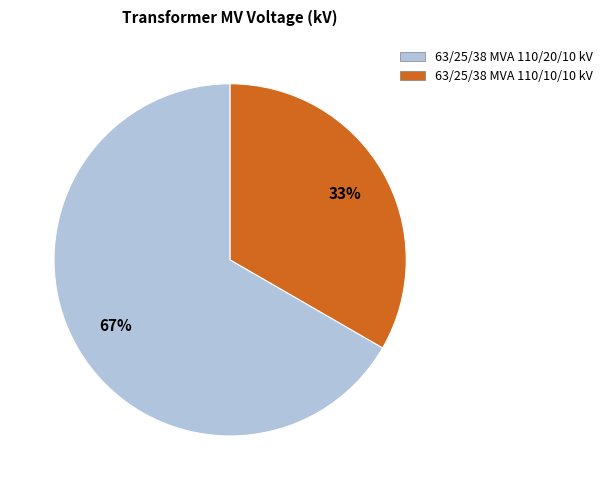

Which slice represents more than half of the pie?

63/25/38 MVA 110/20/10 kV